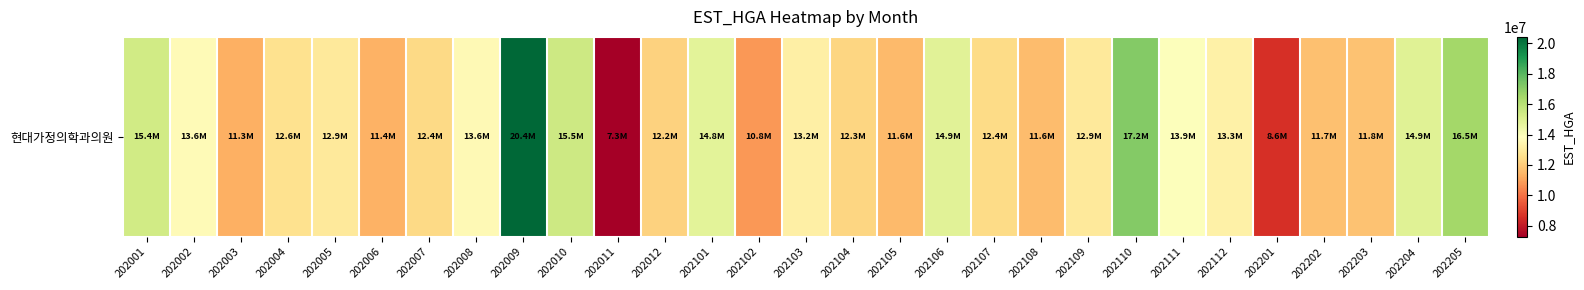

Rank the categories by value from highest to lowest.

202009, 202110, 202205, 202010, 202001, 202204, 202106, 202101, 202111, 202002, 202008, 202112, 202103, 202109, 202005, 202004, 202107, 202007, 202104, 202012, 202203, 202202, 202108, 202105, 202006, 202003, 202102, 202201, 202011